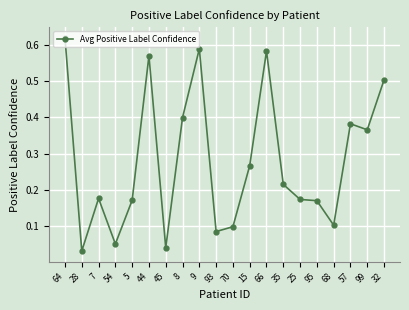

Is it true that the value at 9 is 0.3?

False